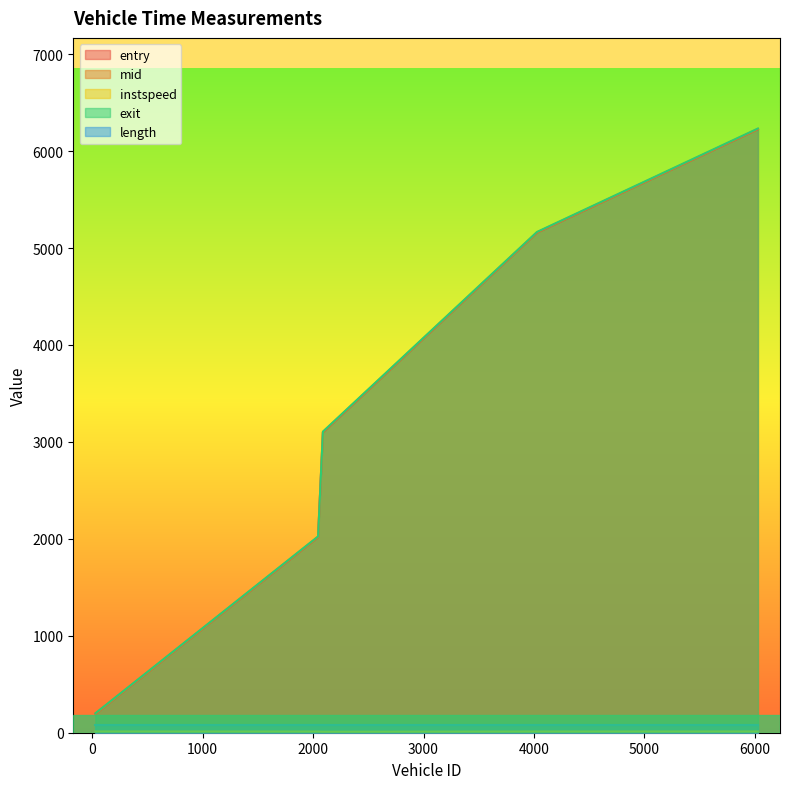

What is the lowest value of the instspeed series?

9.8